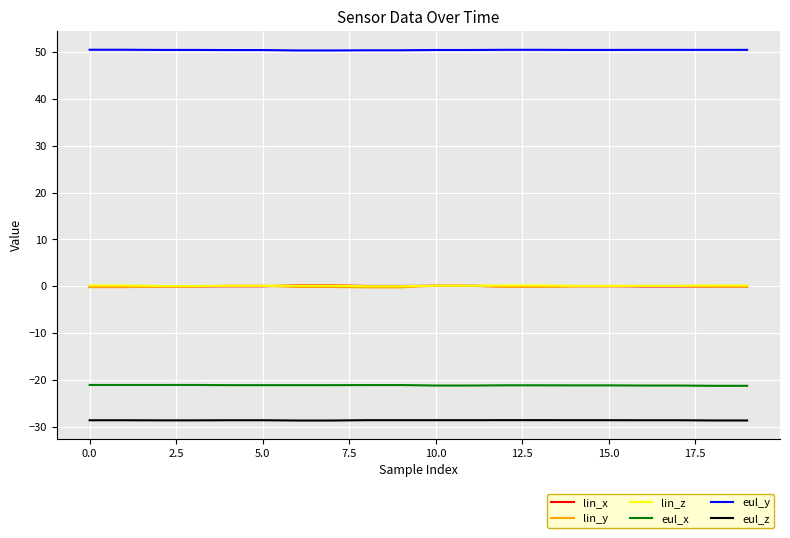

What is the greatest value displayed?

50.5